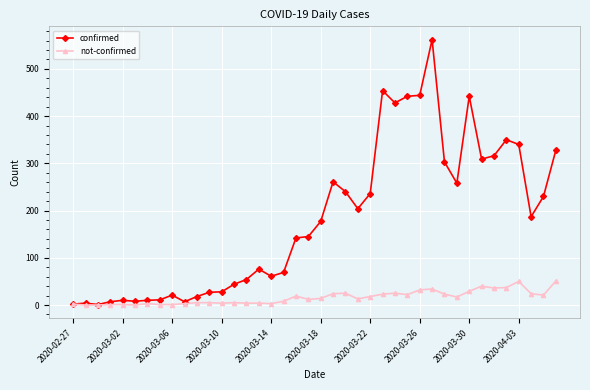

What is the maximum value shown in the chart?

562